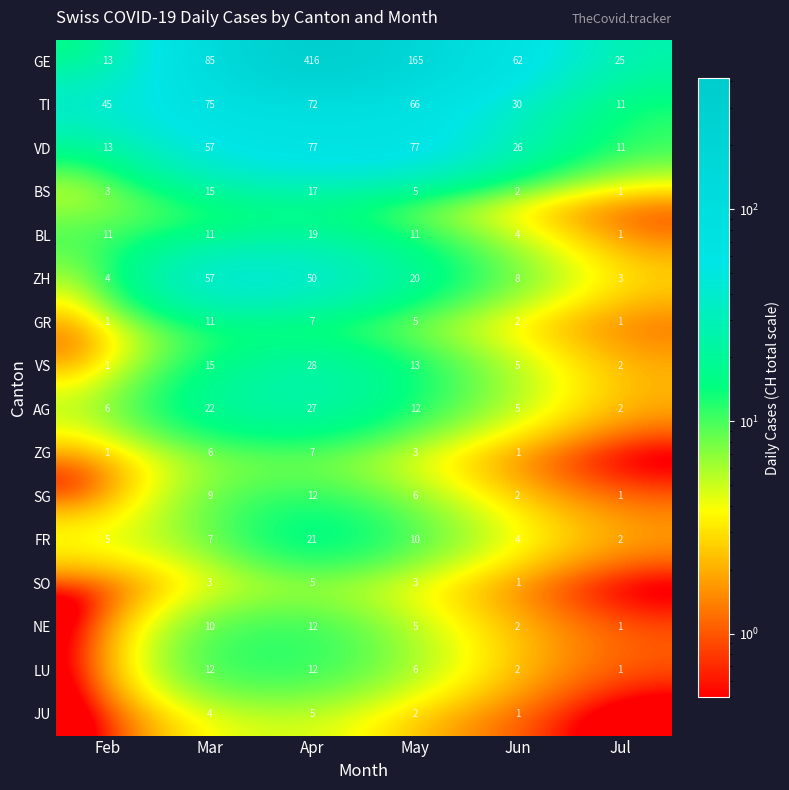

What is the spread (max minus min) of values at Apr?

411